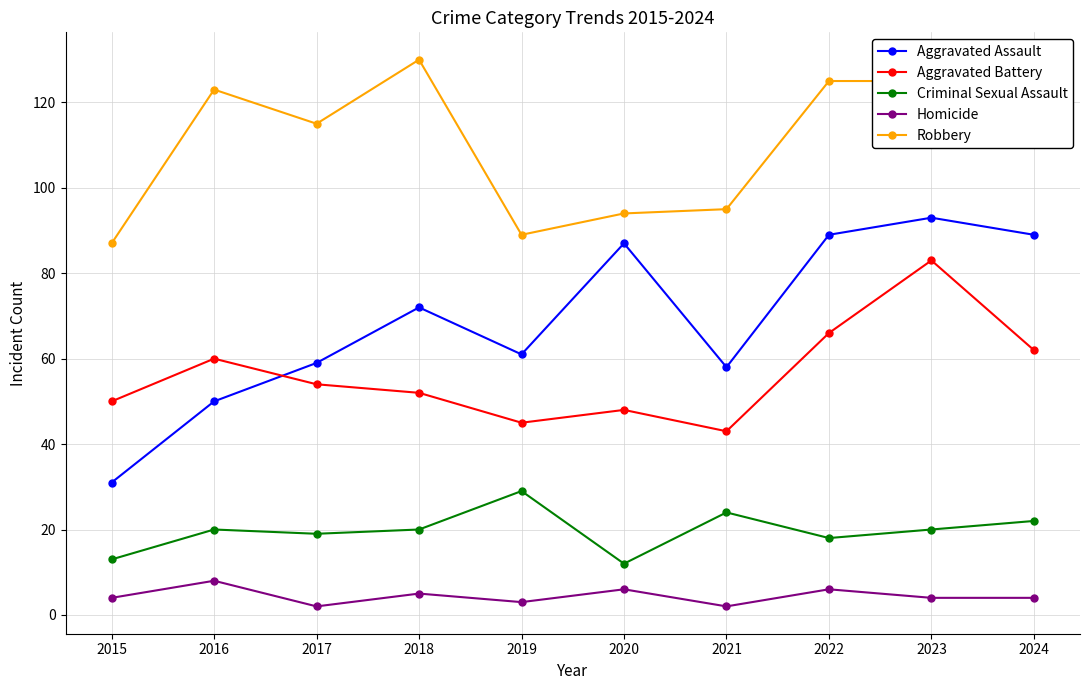

At which category does Aggravated Battery reach its first local peak?

2016